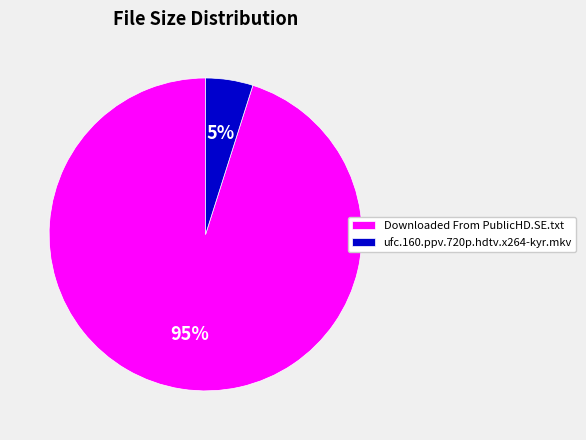

What is the ratio of the value at ufc.160.ppv.720p.hdtv.x264-kyr.mkv to the value at Downloaded From PublicHD.SE.txt?

0.1